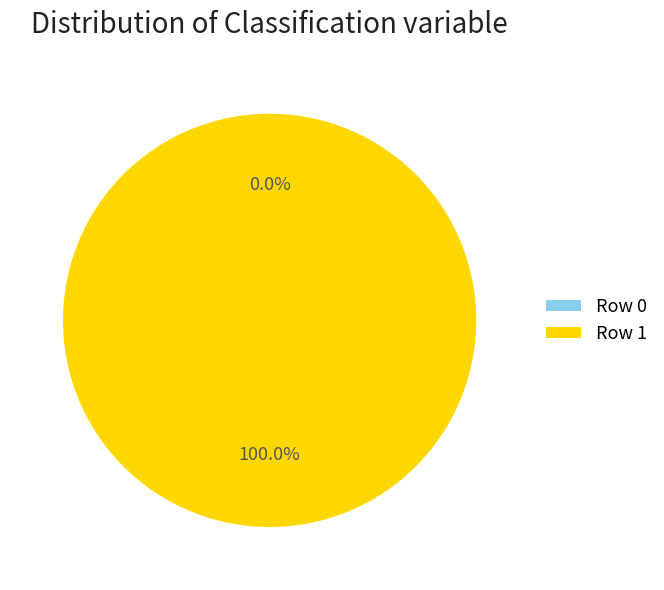

Combined, what portion of the pie is Row 1 and Row 0?

100.0%